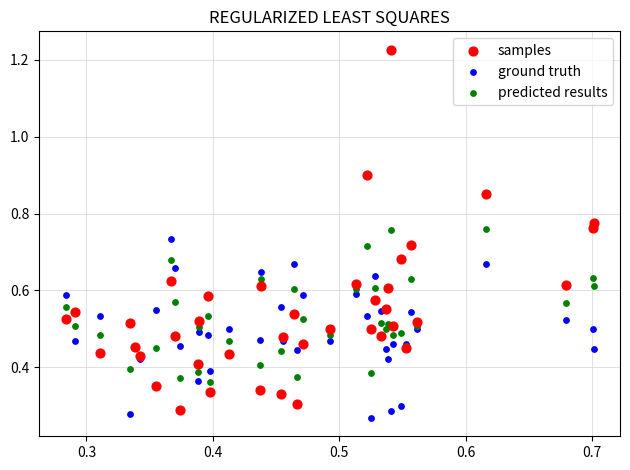

Which series reaches the maximum Y coordinate?

samples